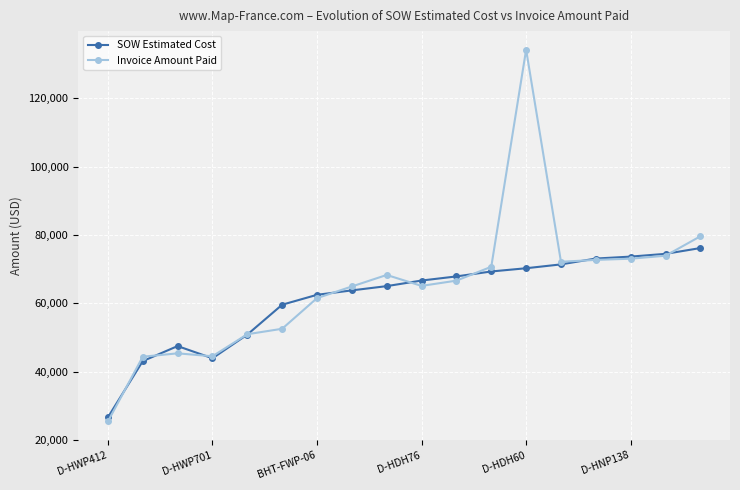

Is this an area chart (filled region under the line)?

No